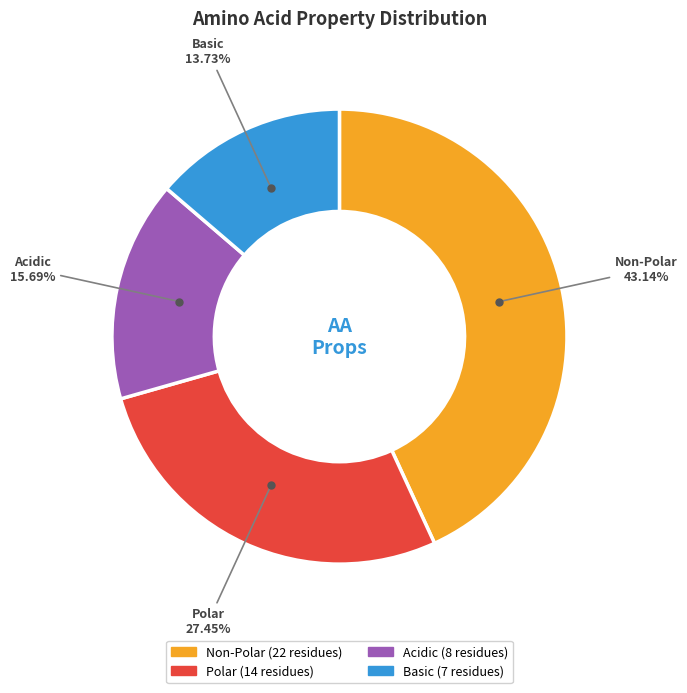

Is there a majority slice in this chart?

No